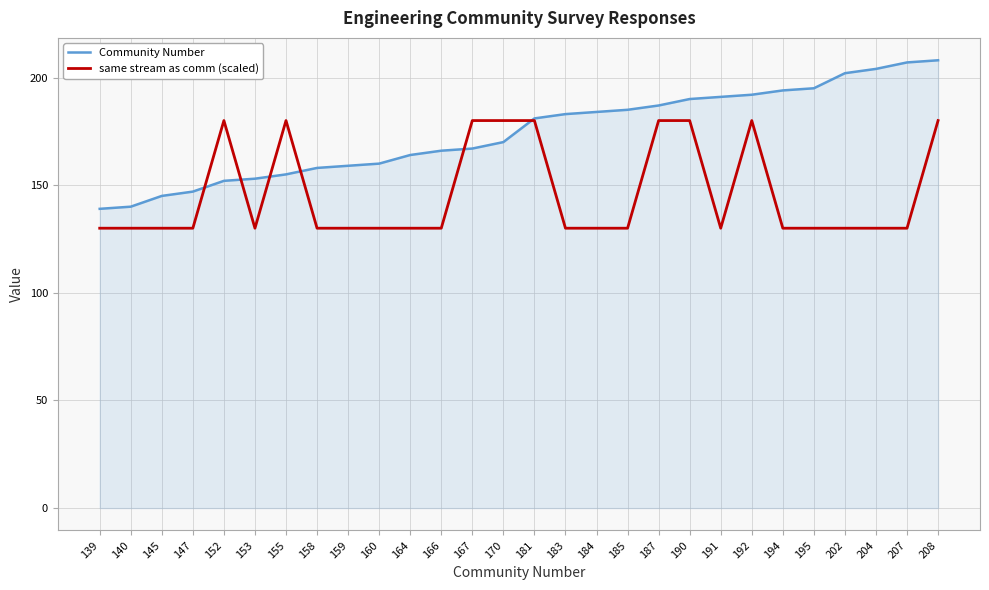

What is the difference between the second highest and second lowest values in the same stream as comm (scaled) series?

50